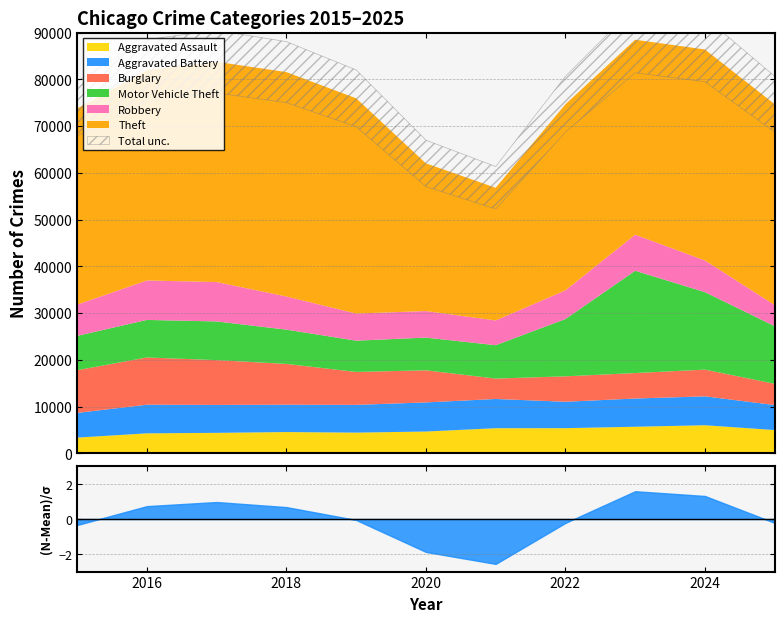

In Robbery, how many points are higher than both neighbors (excluding endpoints)?

2